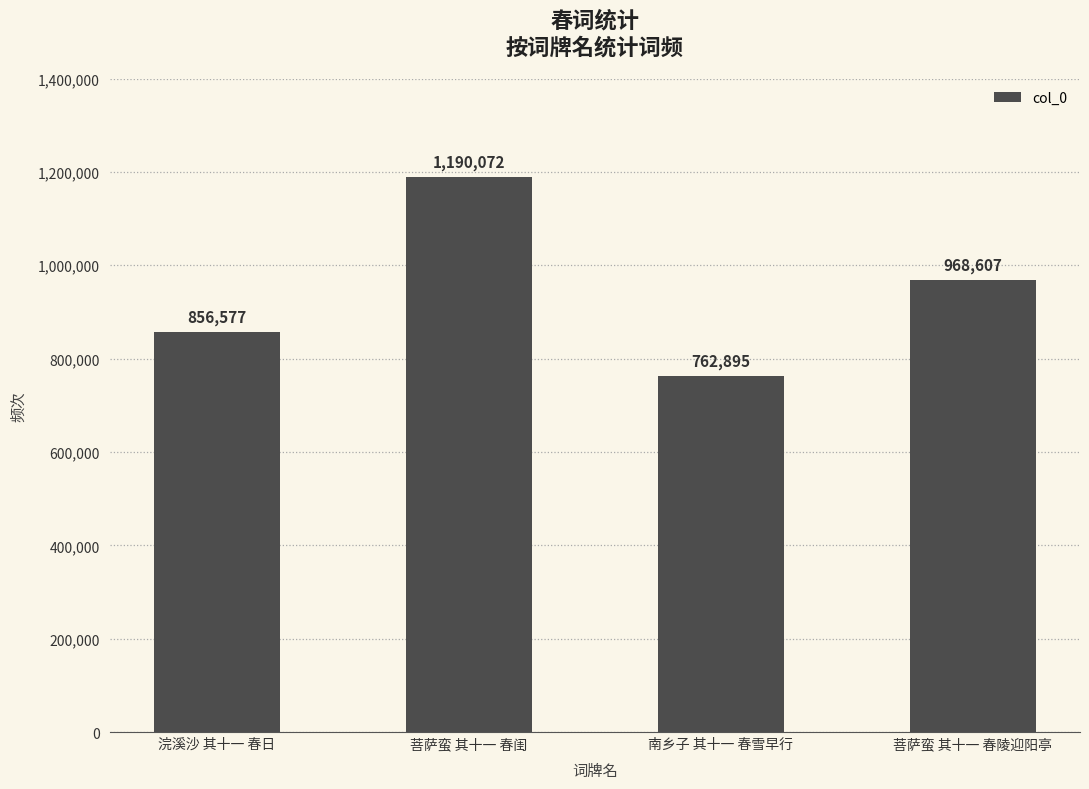

What is the change in value from 浣溪沙 其十一 春日 to 南乡子 其十一 春雪早行?

-93682